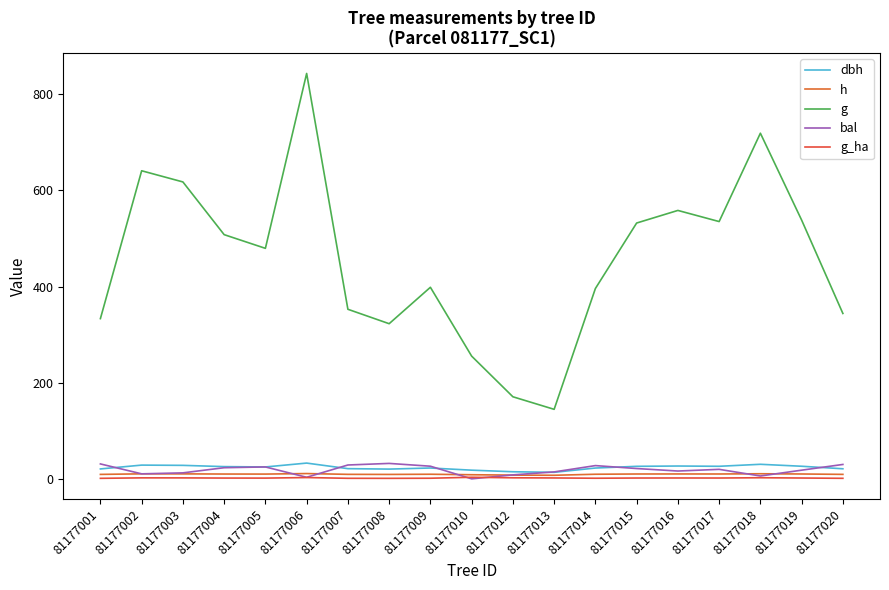

What is the approximate value of g at 81177010?

255.3